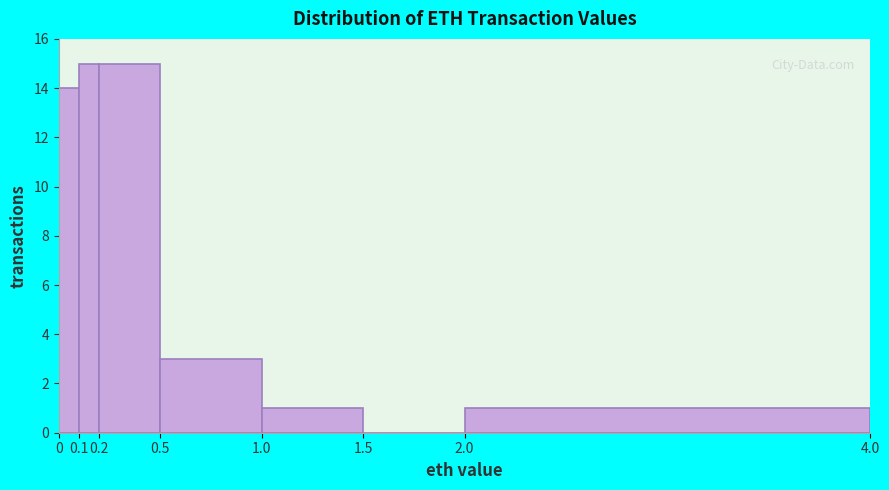

What is the height of the bar covering 0 to 0.1 on the x-axis? The values are not printed on the chart, so give them approximately, as read against the axis.

14